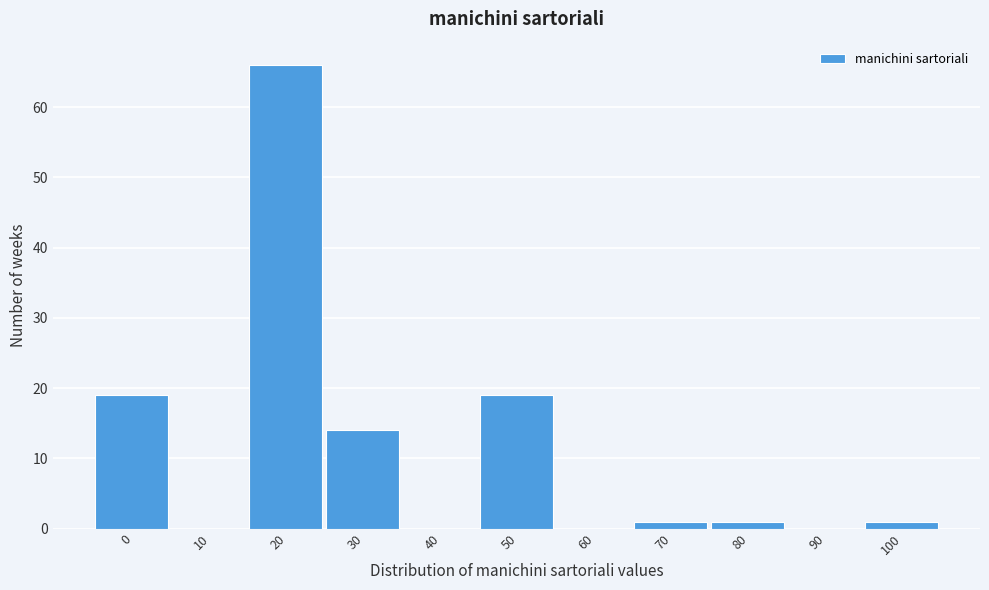

Reading right to left, extract all data points from this chart.

100=1	90=0	80=1	70=1	60=0	50=19	40=0	30=14	20=66	10=0	0=19